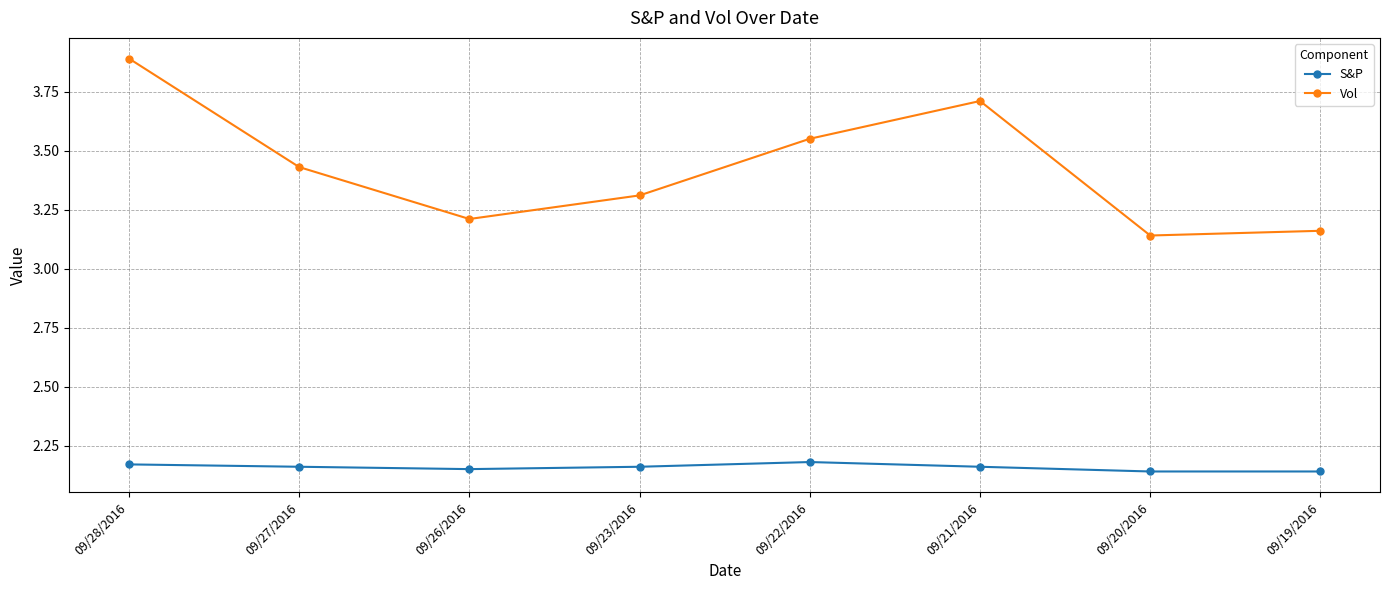

What position from the left is 09/20/2016?

7